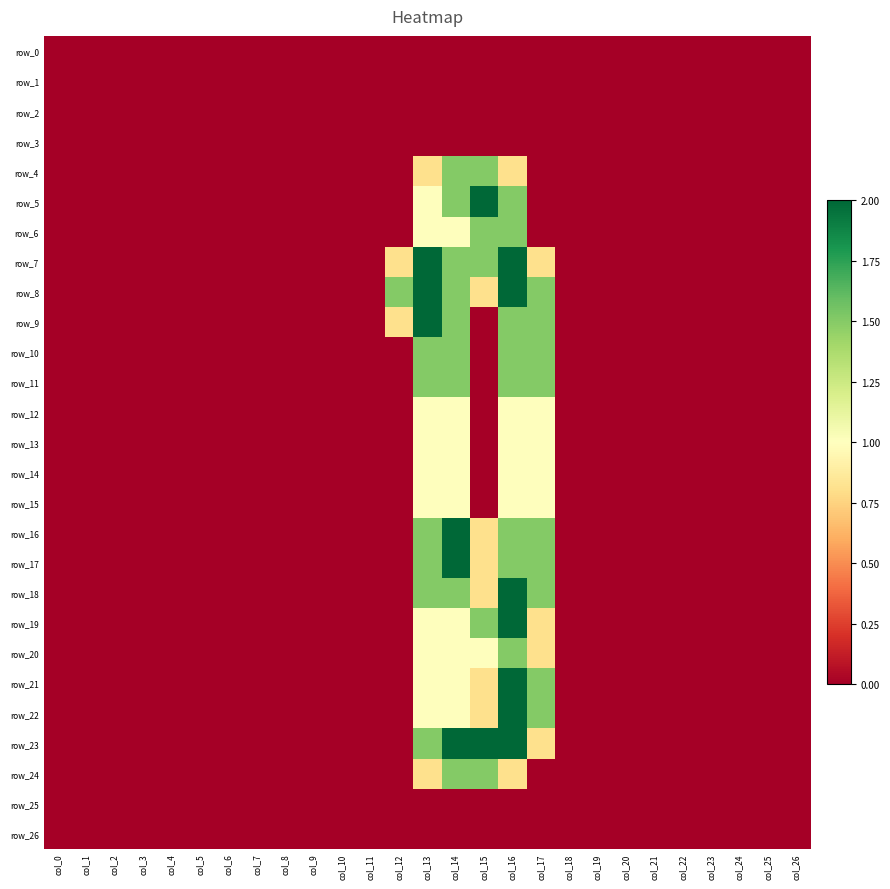

The row_5 series shows 1.3 at col_10. True or false?

False